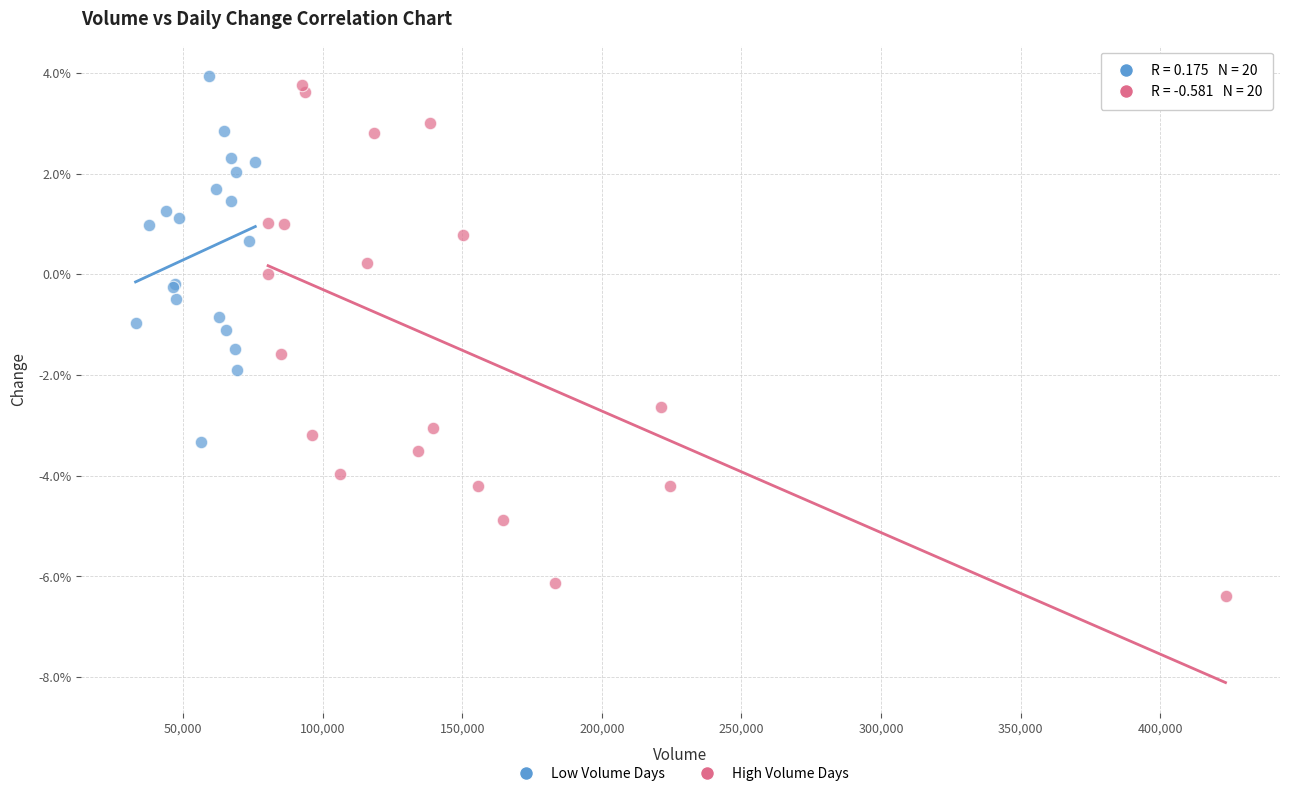

What are all the series names shown in the legend?

Low Volume Days, High Volume Days